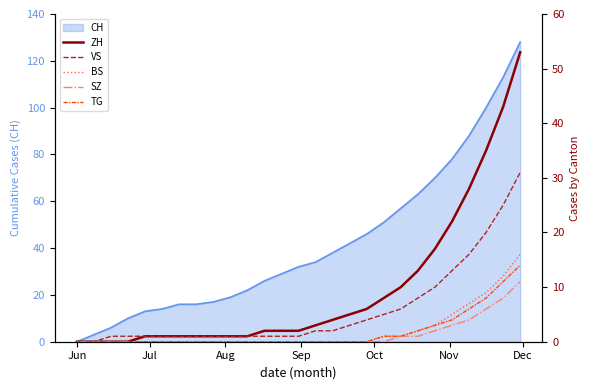

True or false: ZH and TG intersect in this chart.

False